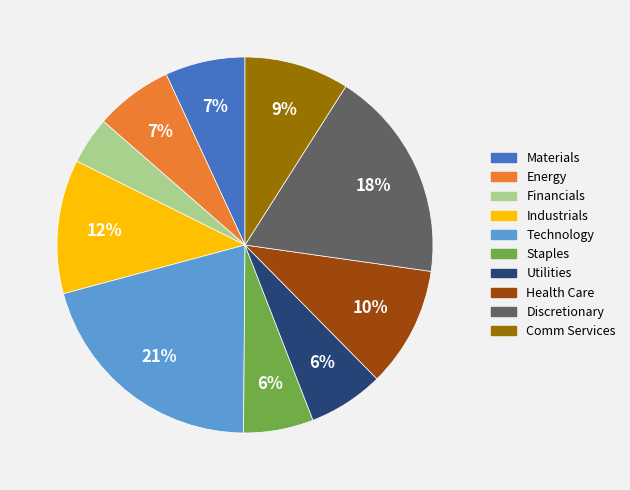

What percentage is the Health Care slice, to the nearest percent?

10%